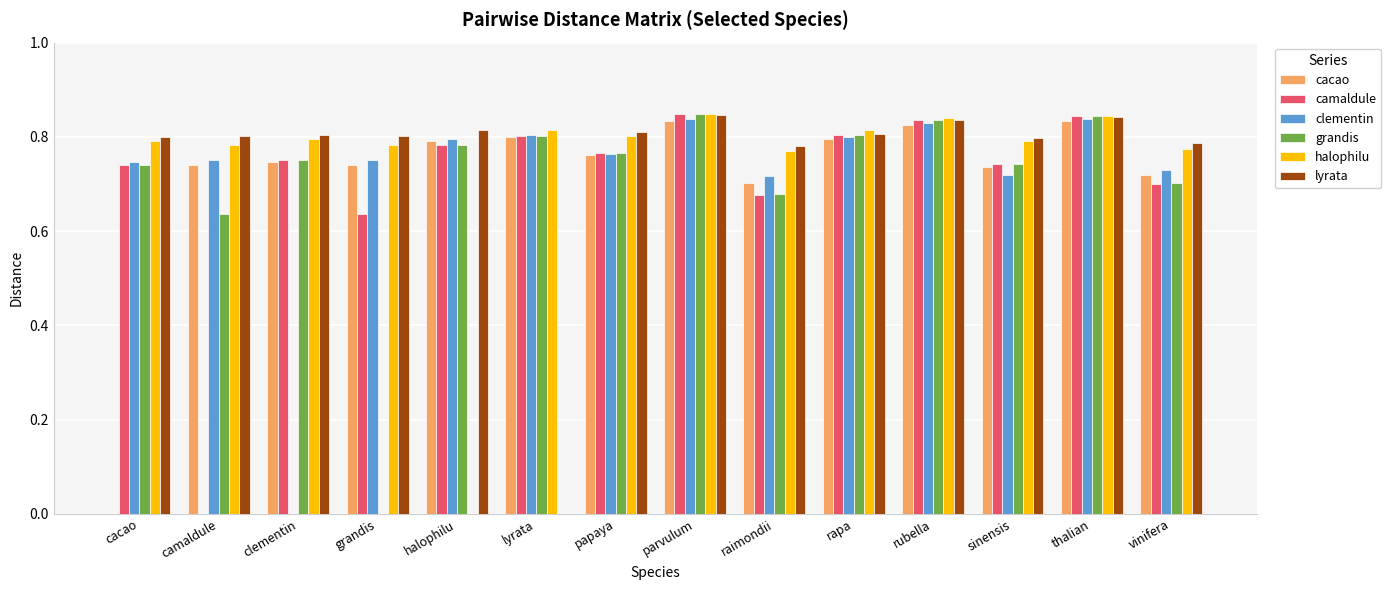

Count the grandis values in the range 0 to 1.

14